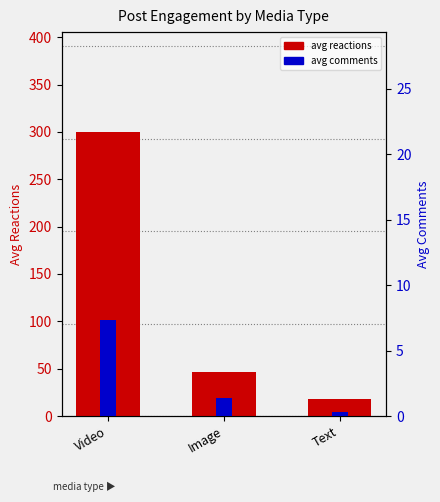

At Video, list the series in order from smallest to largest.

avg comments, avg reactions